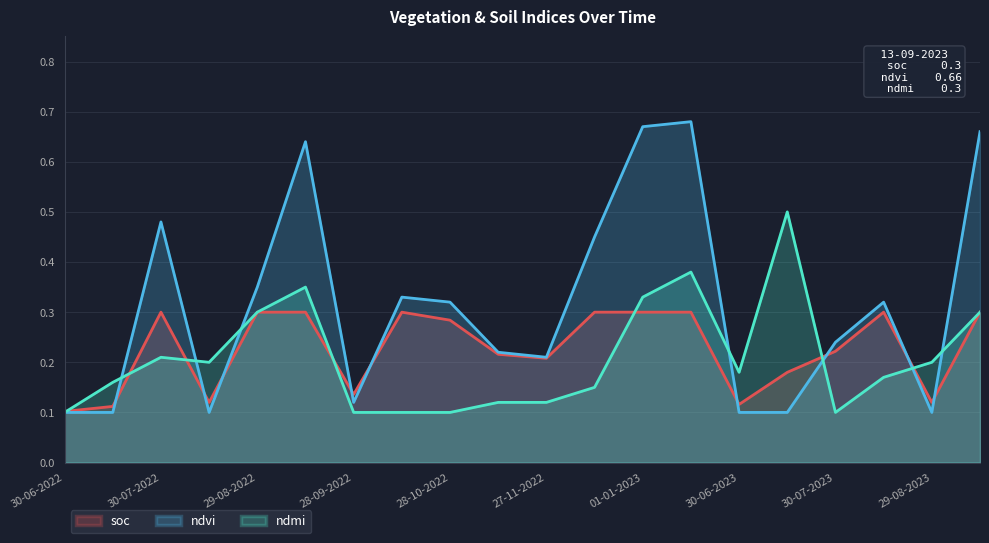

Reading left to right, extract all data points from this chart.

soc: 0.1	0.1	0.3	0.1	0.3	0.3	0.1	0.3	0.3	0.2	0.2	0.3	0.3	0.3	0.1	0.2	0.2	0.3	0.1	0.3
ndvi: 0.1	0.1	0.5	0.1	0.3	0.6	0.1	0.3	0.3	0.2	0.2	0.5	0.7	0.7	0.1	0.1	0.2	0.3	0.1	0.7
ndmi: 0.1	0.2	0.2	0.2	0.3	0.3	0.1	0.1	0.1	0.1	0.1	0.1	0.3	0.4	0.2	0.5	0.1	0.2	0.2	0.3